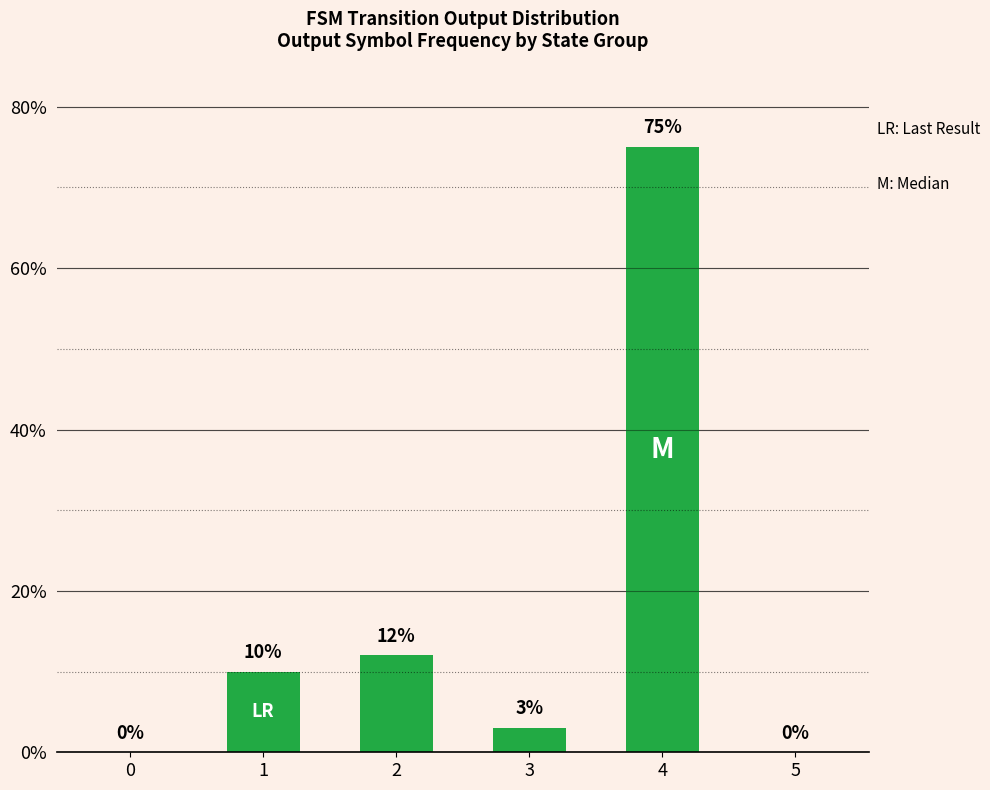

What is the average value?

17